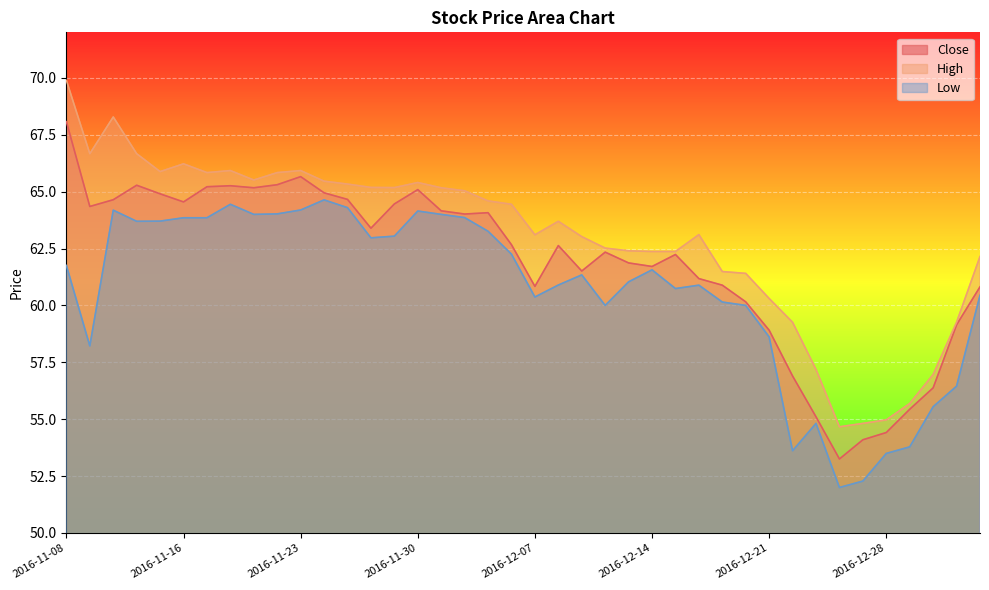

List the series in order of their peak value, highest first.

High, Close, Low